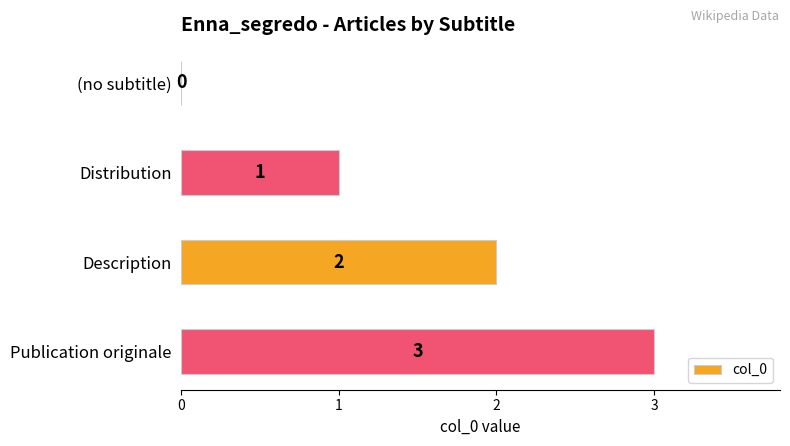

What is the sum of all values?

6